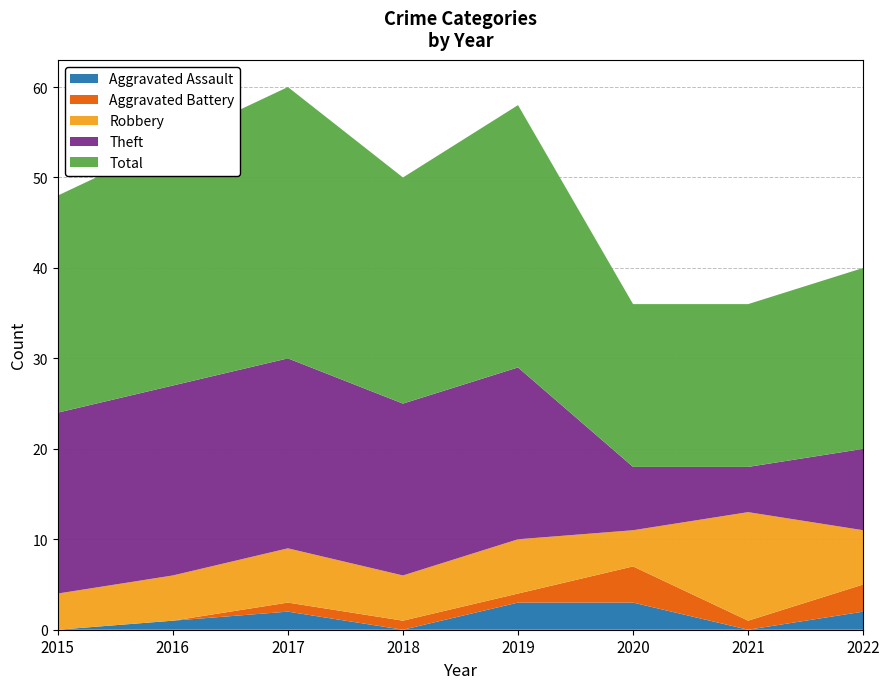

Reading right to left, what are all the values shown in this chart?

Aggravated Assault: 2	0	3	3	0	2	1	0
Aggravated Battery: 3	1	4	1	1	1	0	0
Robbery: 6	12	4	6	5	6	5	4
Theft: 9	5	7	19	19	21	21	20
Total: 20	18	18	29	25	30	27	24